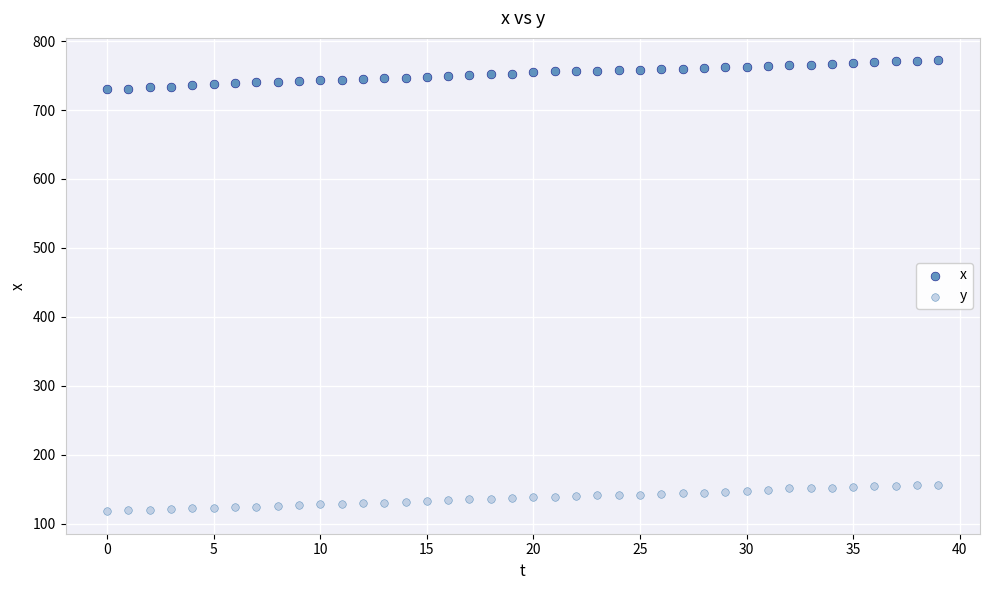

Across all data points, what is the range of Y values (max minus min)?

654